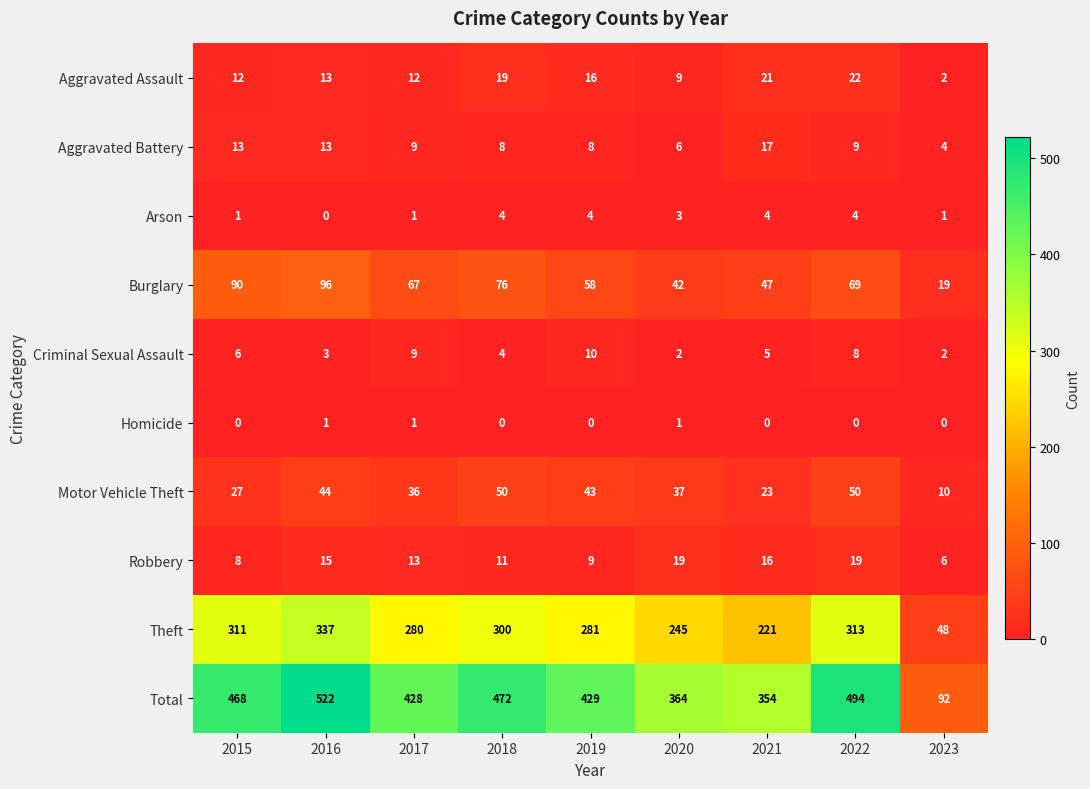

At how many categories does at least one series exceed 272?

8